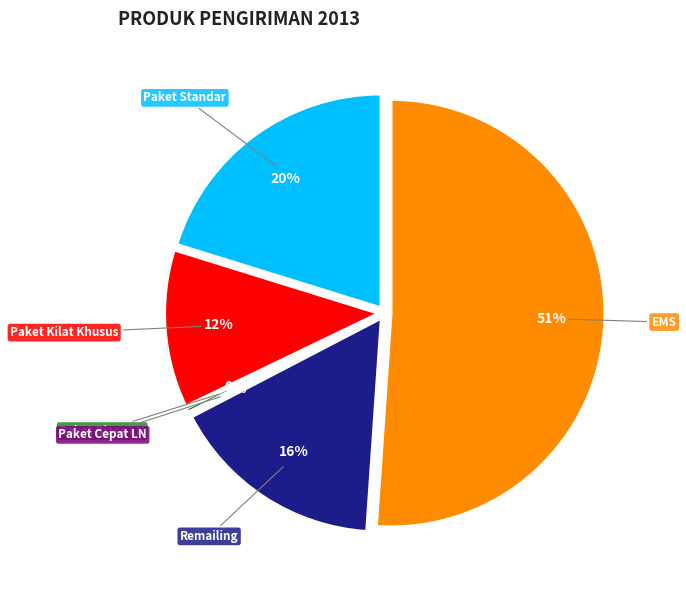

Which slice is the largest?

EMS